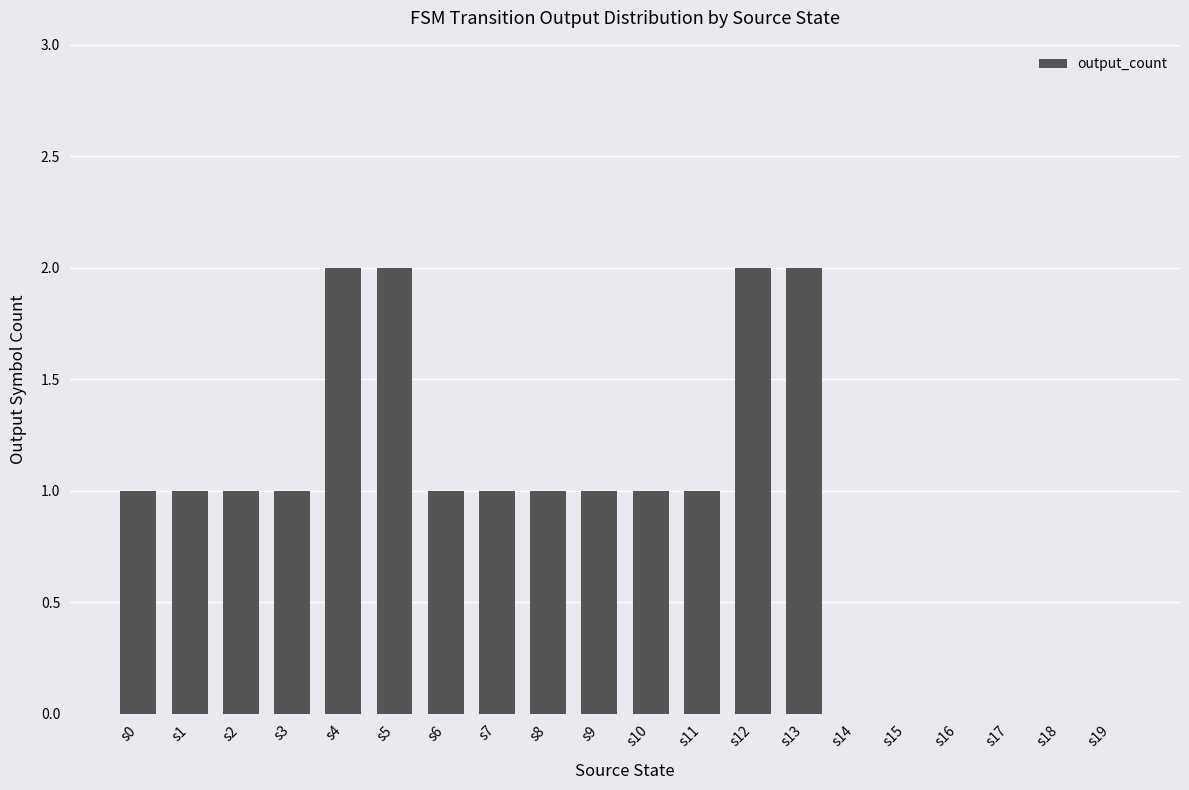

True or false: the data shows 0 at s18.

True